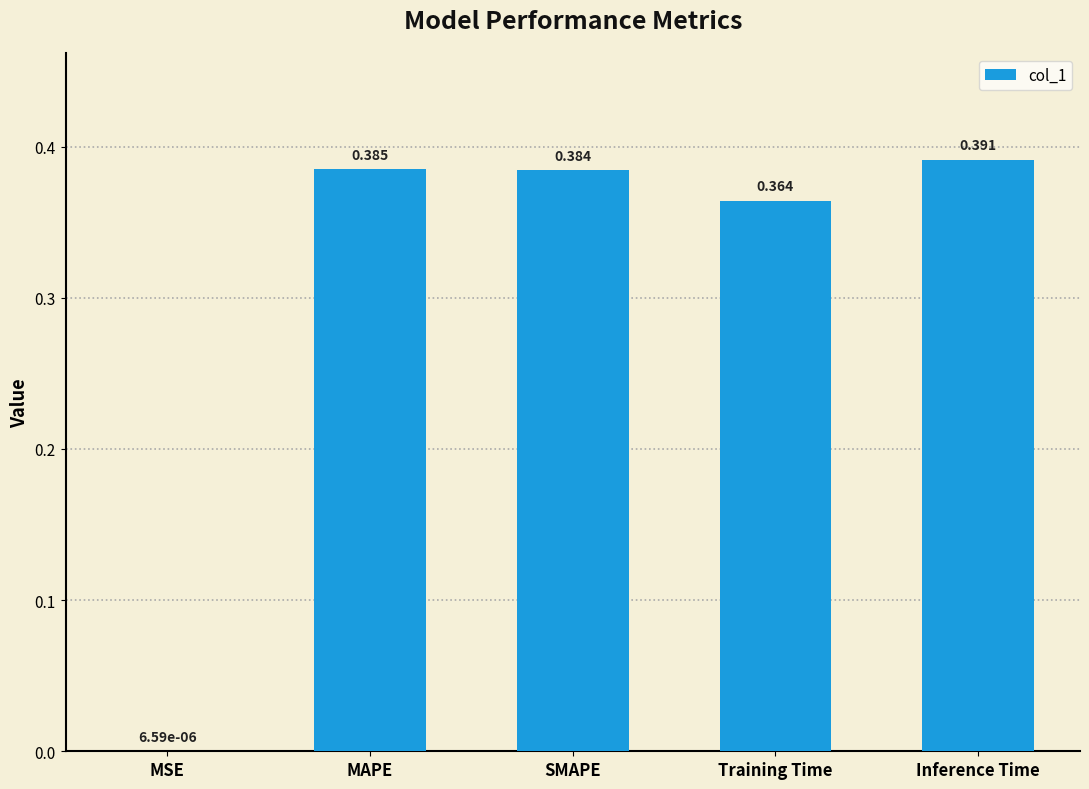

At which label is the value closest to 0?

MSE